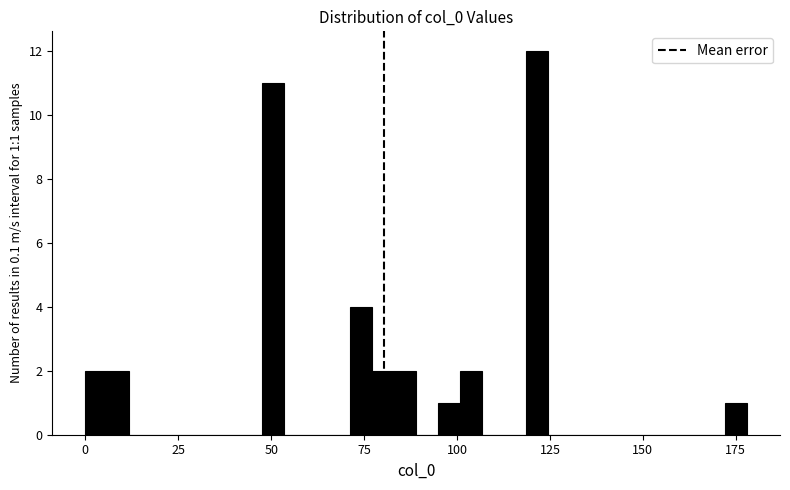

Read against the x-axis, roughly where is the centre of the tallest bar?

120